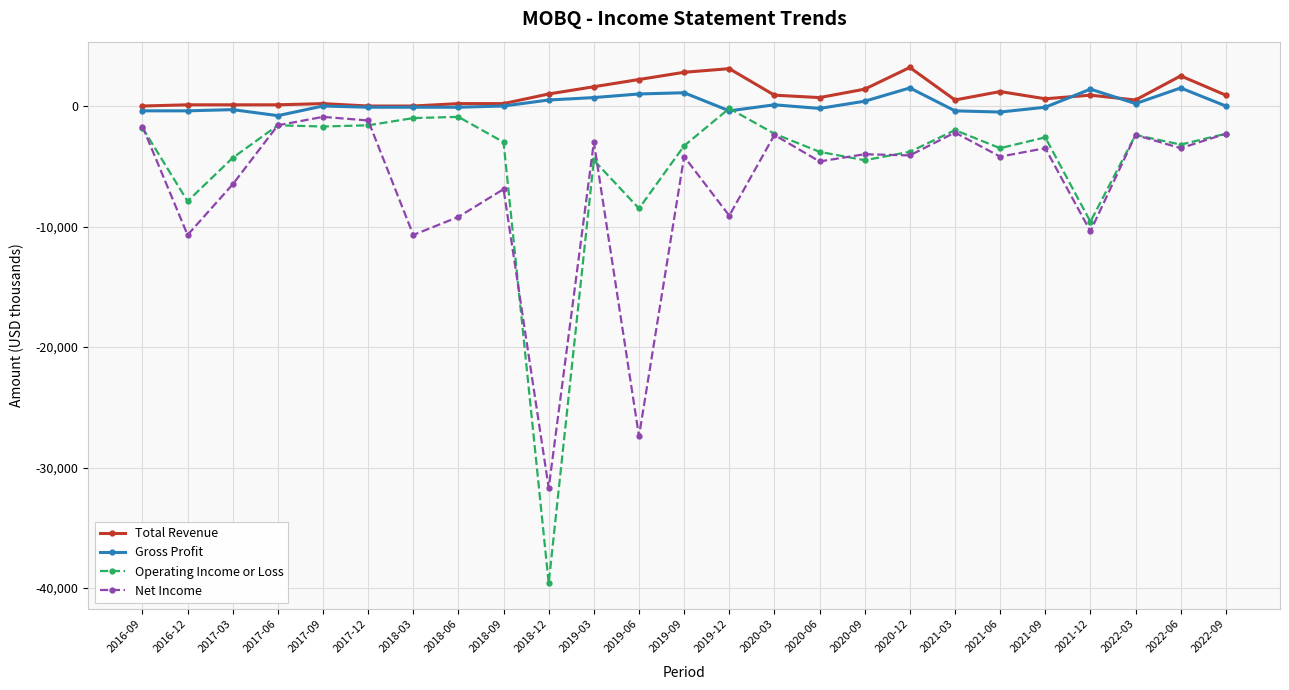

Which series has the largest range (max minus min)?

Operating Income or Loss